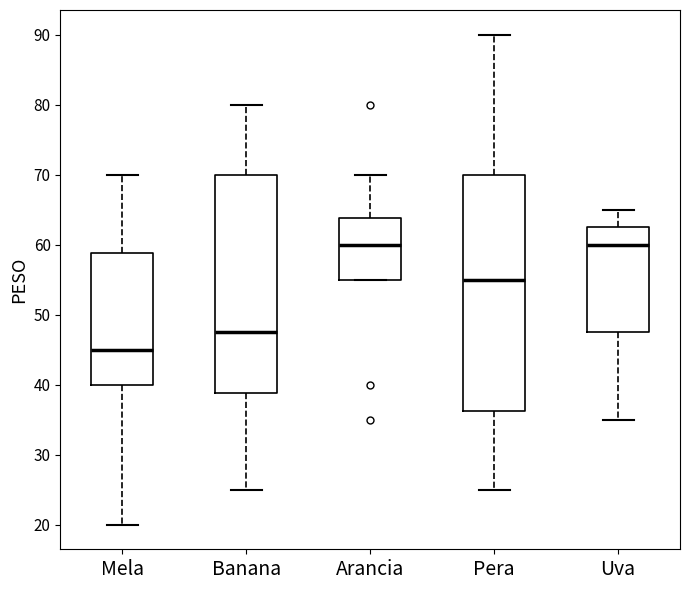

Which box is the tallest, from its lower edge to its upper edge?

Pera